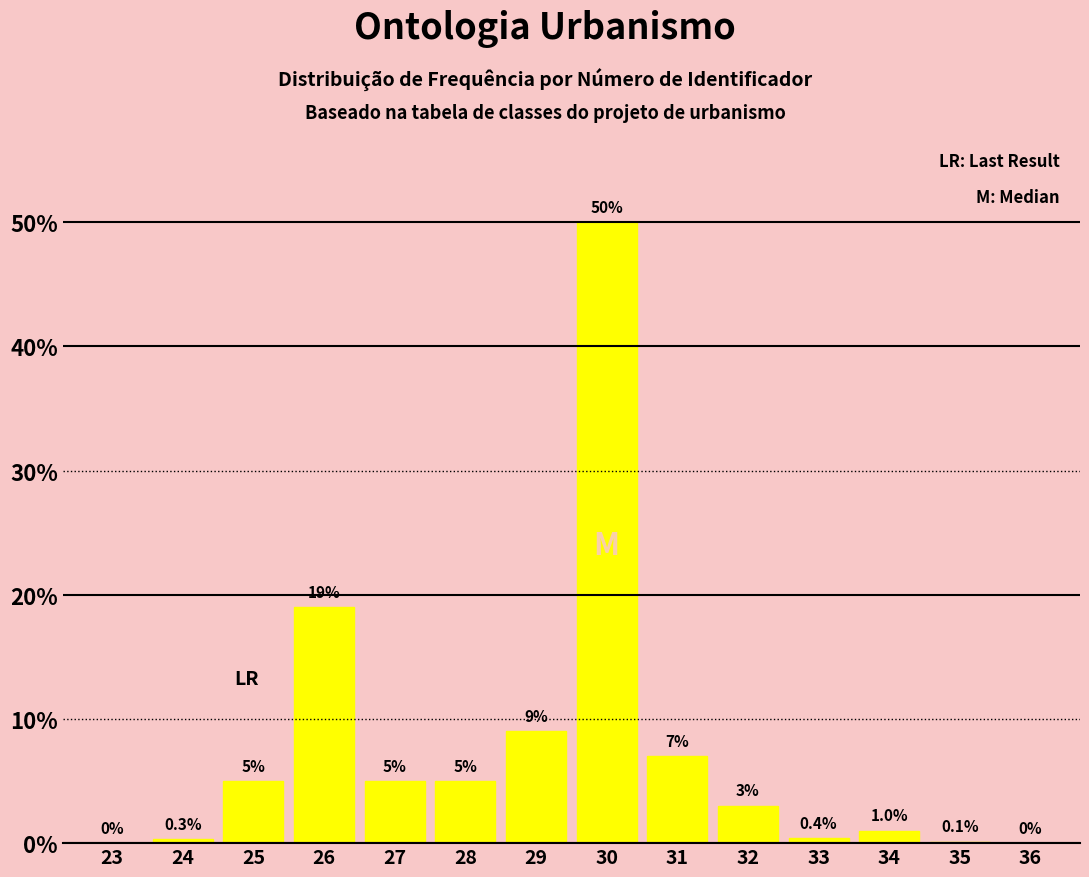

Reading left to right, what are all the values shown in this chart?

23=0.0	24=0.3	25=5.0	26=19.0	27=5.0	28=5.0	29=9.0	30=50.0	31=7.0	32=3.0	33=0.4	34=1.0	35=0.1	36=0.0